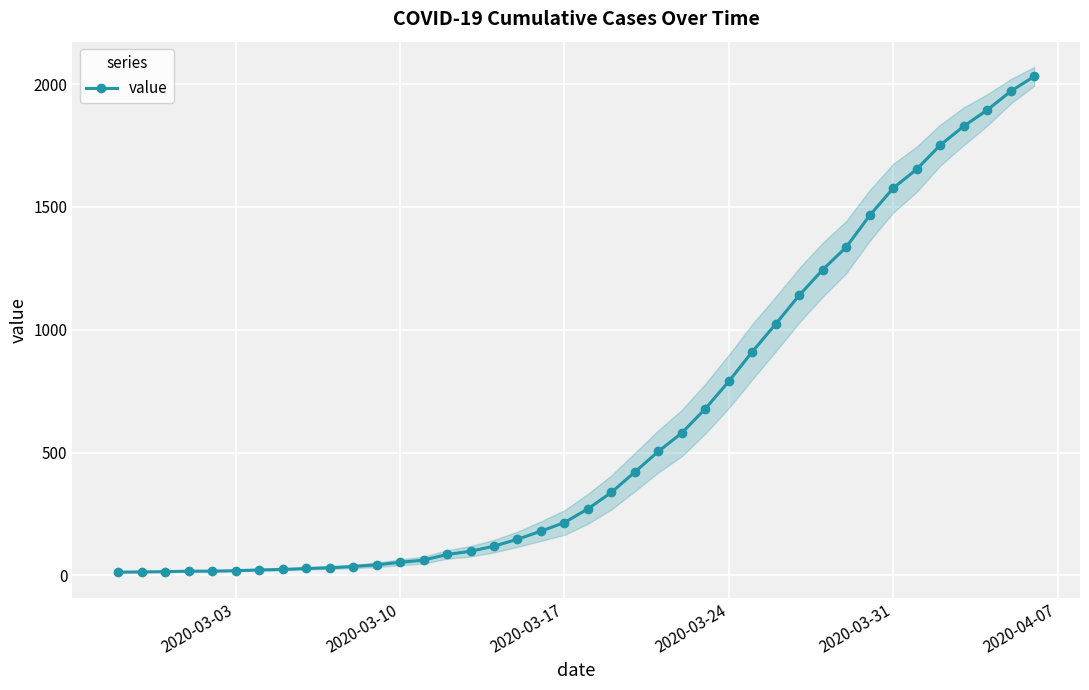

True or false: the data has more than 2 interior local peaks.

False